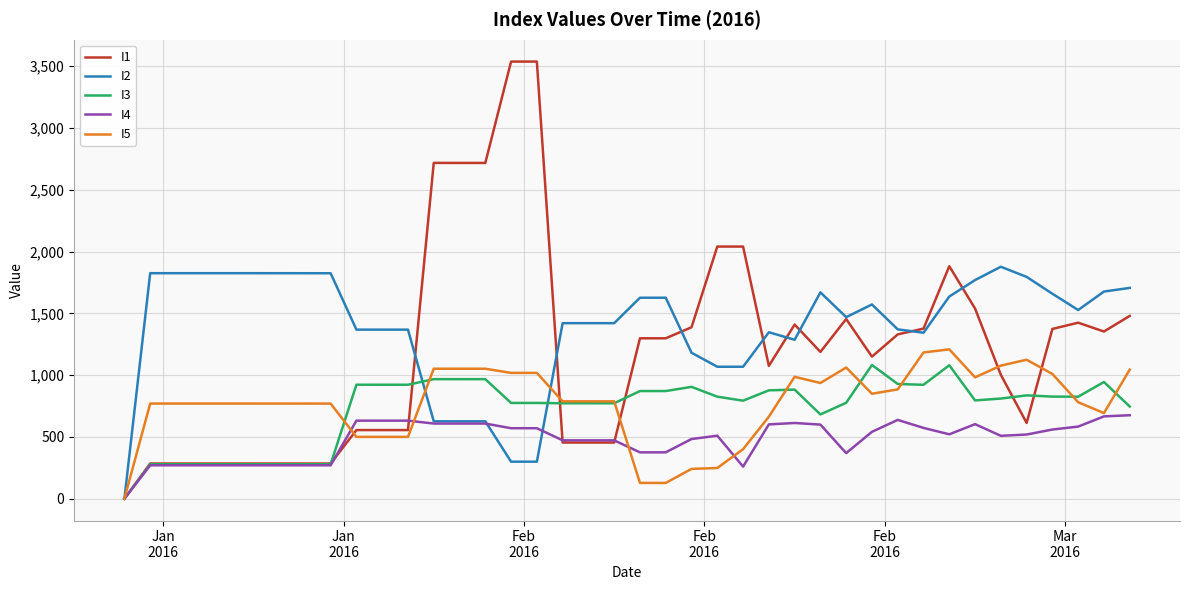

What is the highest value of the I5 series?

1208.3